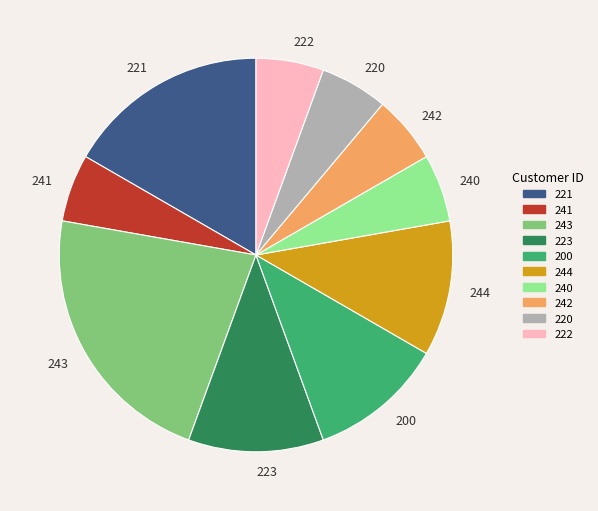

Is the sum of 222 and 244 greater than half?

No